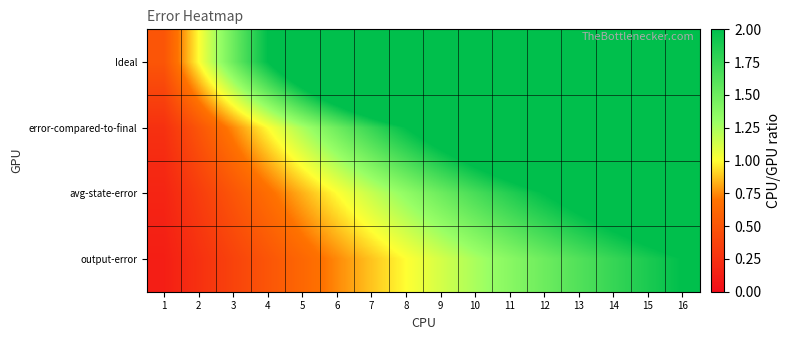

Reading left to right, extract all data points from this chart.

Ideal: 1=0.5	2=1.0	3=1.5	4=2.0	5=2.5	6=3.0	7=3.5	8=4.0	9=4.5	10=5.0	11=5.5	12=6.0	13=6.5	14=7.0	15=7.5	16=8.0
error-compared-to-final: 1=0.2	2=0.5	3=0.7	4=1.0	5=1.2	6=1.5	7=1.7	8=2.0	9=2.2	10=2.5	11=2.7	12=3.0	13=3.2	14=3.5	15=3.7	16=4.0
avg-state-error: 1=0.2	2=0.3	3=0.5	4=0.7	5=0.8	6=1.0	7=1.2	8=1.3	9=1.5	10=1.7	11=1.8	12=2.0	13=2.2	14=2.3	15=2.5	16=2.7
output-error: 1=0.1	2=0.2	3=0.4	4=0.5	5=0.6	6=0.7	7=0.9	8=1.0	9=1.1	10=1.2	11=1.4	12=1.5	13=1.6	14=1.7	15=1.9	16=2.0